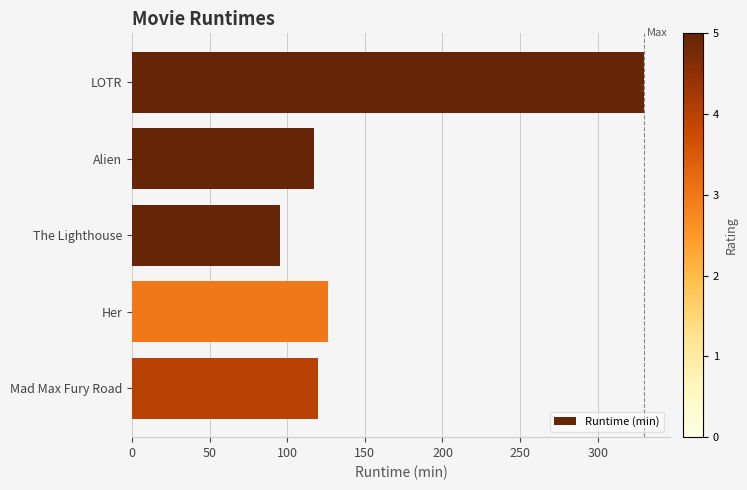

What is the greatest value displayed?

330